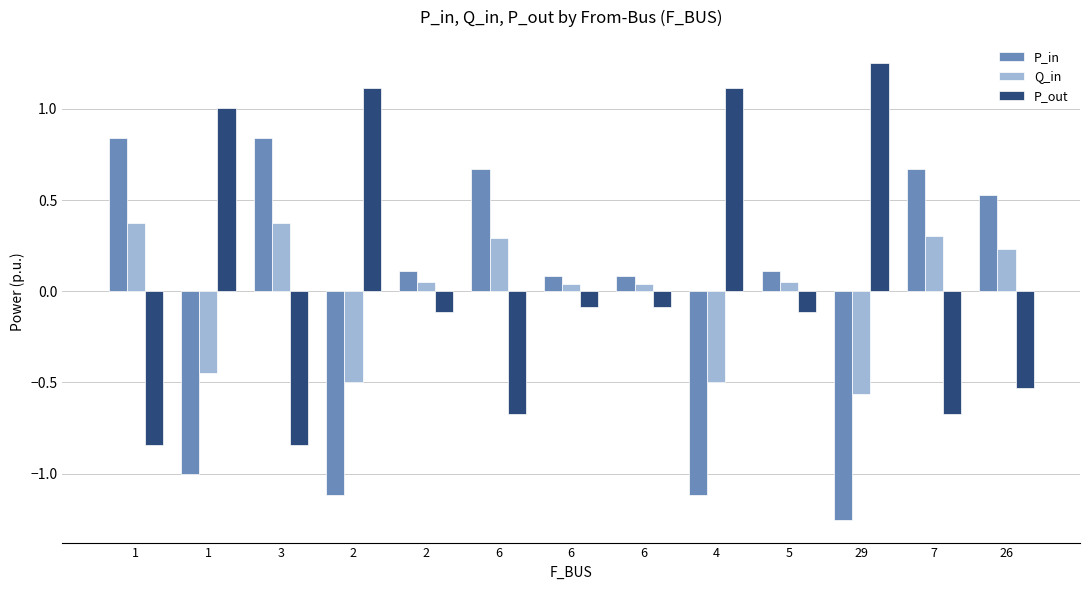

Is the value of P_out at 1 greater than the value of Q_in at 1?

No